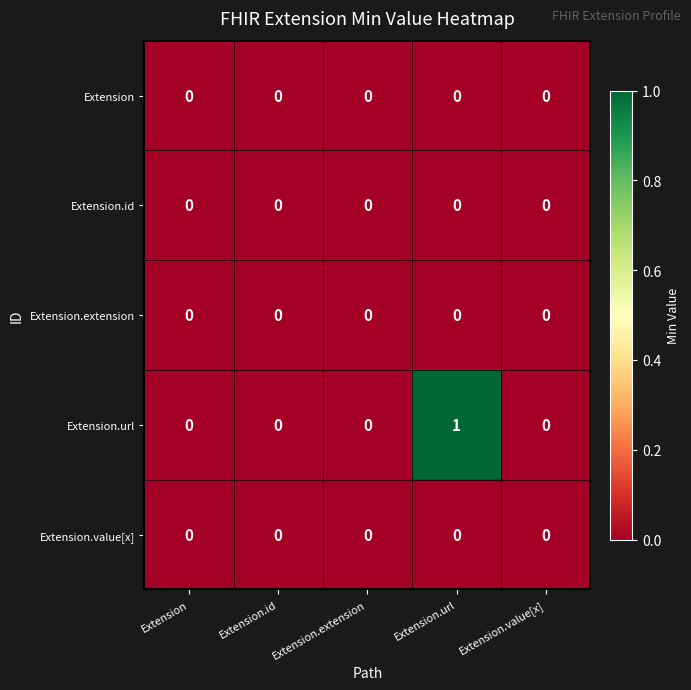

Which series has the largest total across all categories?

Extension.url